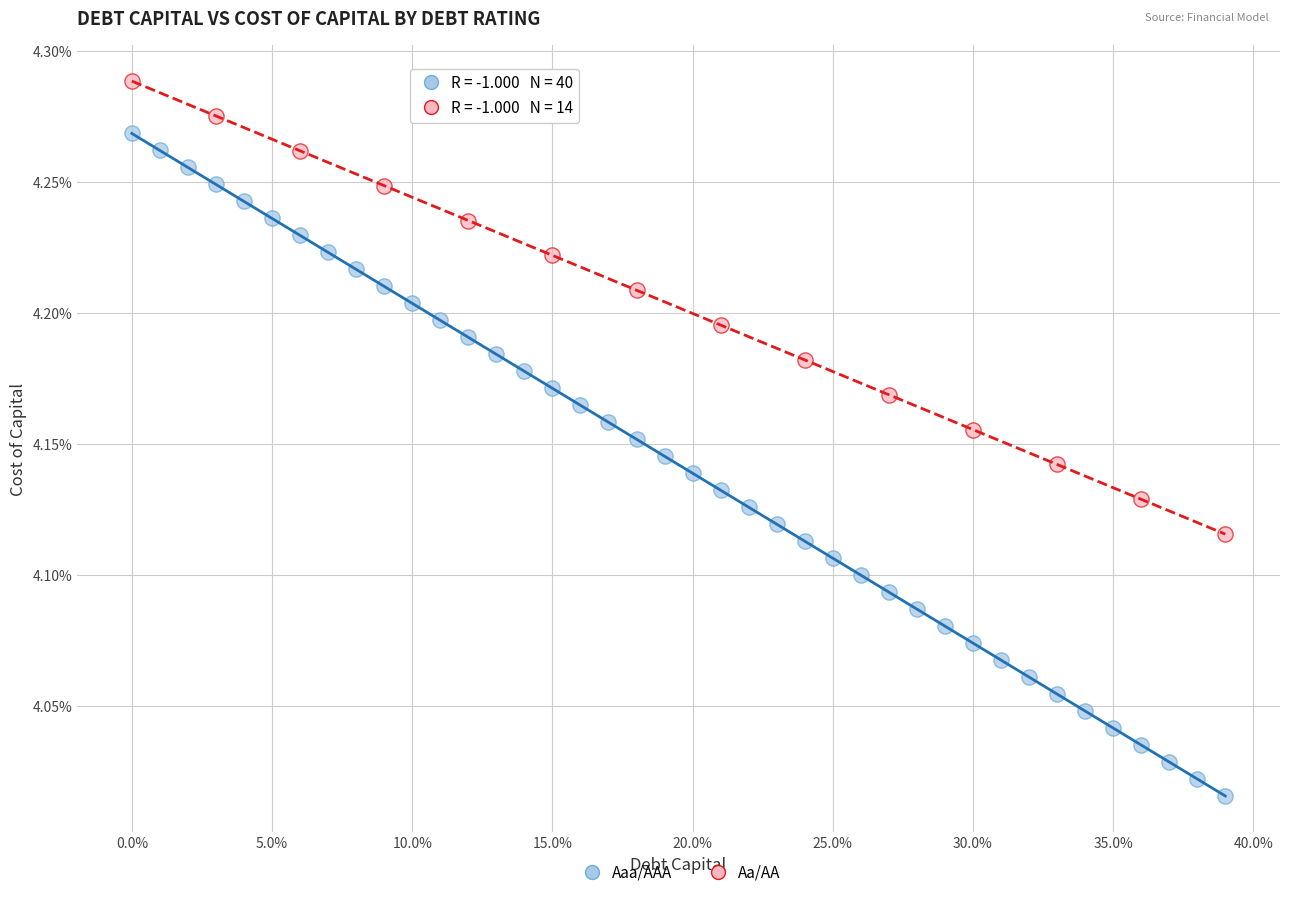

What are all the series names shown in the legend?

Aaa/AAA, Aa/AA